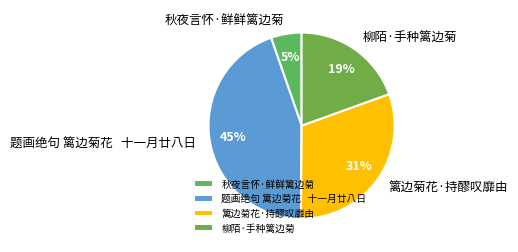

To the nearest percent, what portion does 柳陌·手种篱边菊 represent?

19%